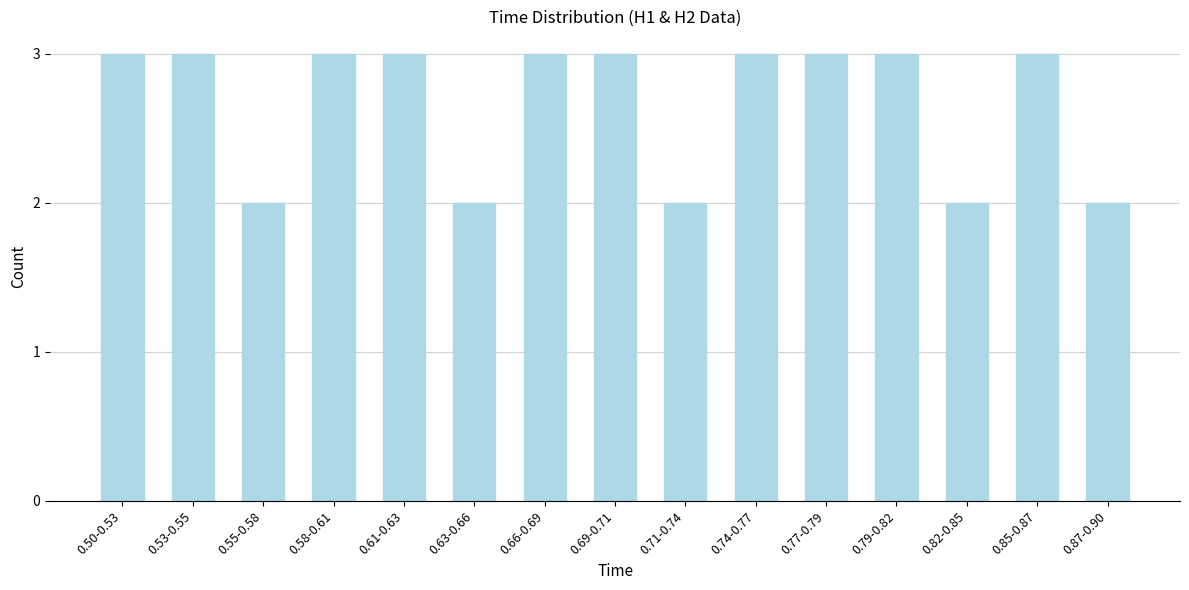

Reading left to right, what are all the values shown in this chart?

0.50-0.53=3	0.53-0.55=3	0.55-0.58=2	0.58-0.61=3	0.61-0.63=3	0.63-0.66=2	0.66-0.69=3	0.69-0.71=3	0.71-0.74=2	0.74-0.77=3	0.77-0.79=3	0.79-0.82=3	0.82-0.85=2	0.85-0.87=3	0.87-0.90=2